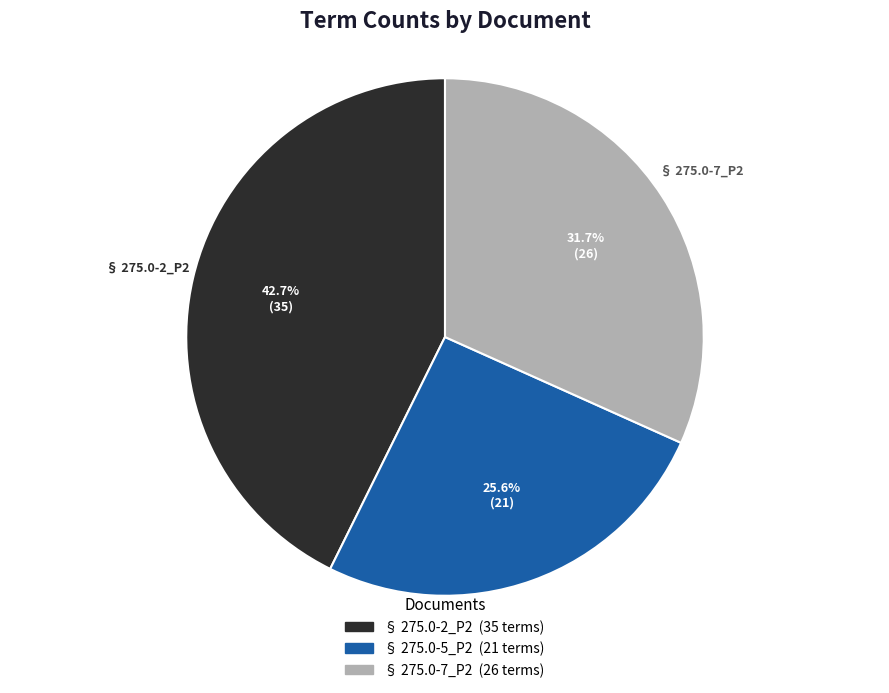

To the nearest percent, what is the difference between the largest and smallest slice percentages?

17%